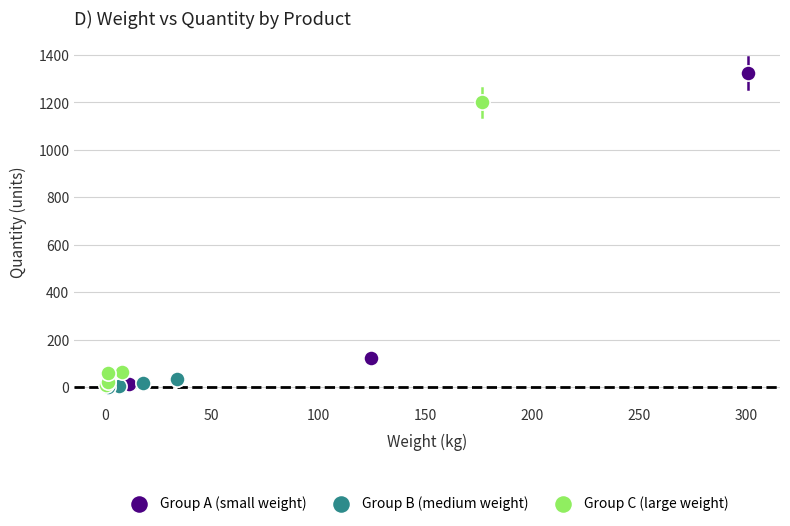

Which series reaches the maximum Y coordinate?

Group A (small weight)